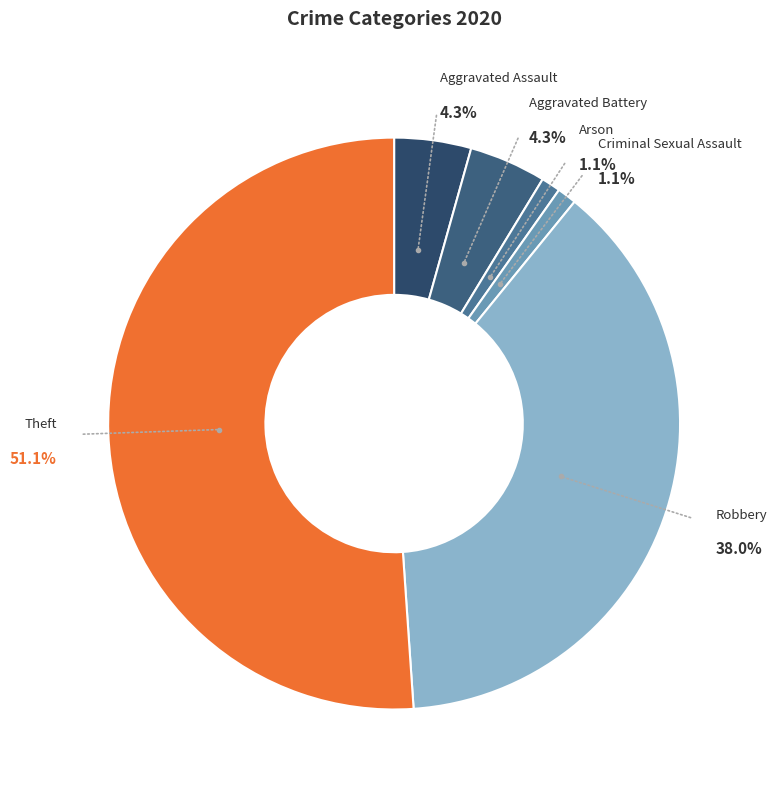

Does Robbery account for over 50% of the chart?

No